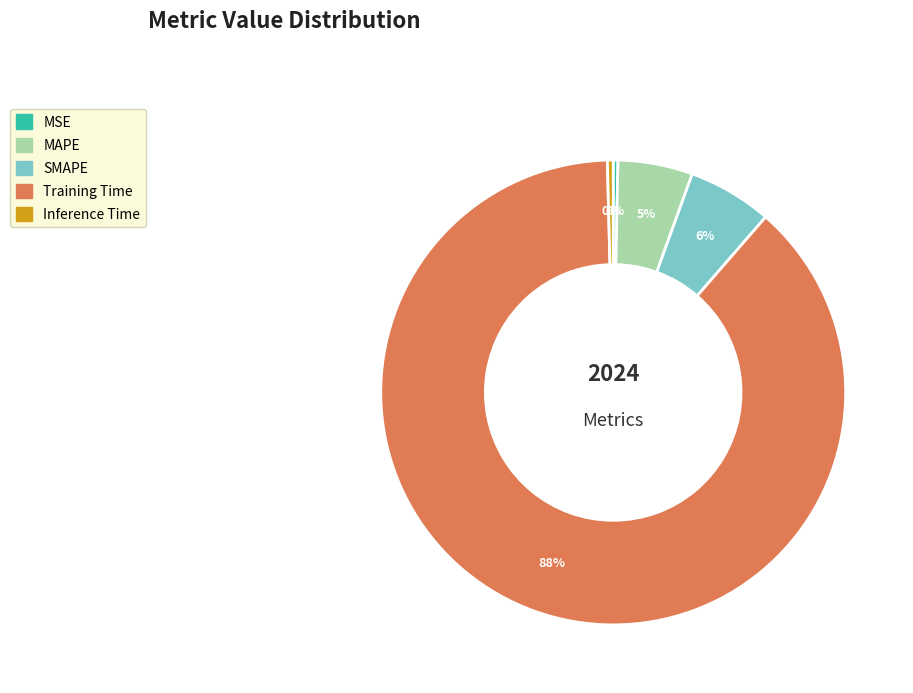

What is the majority slice?

Training Time